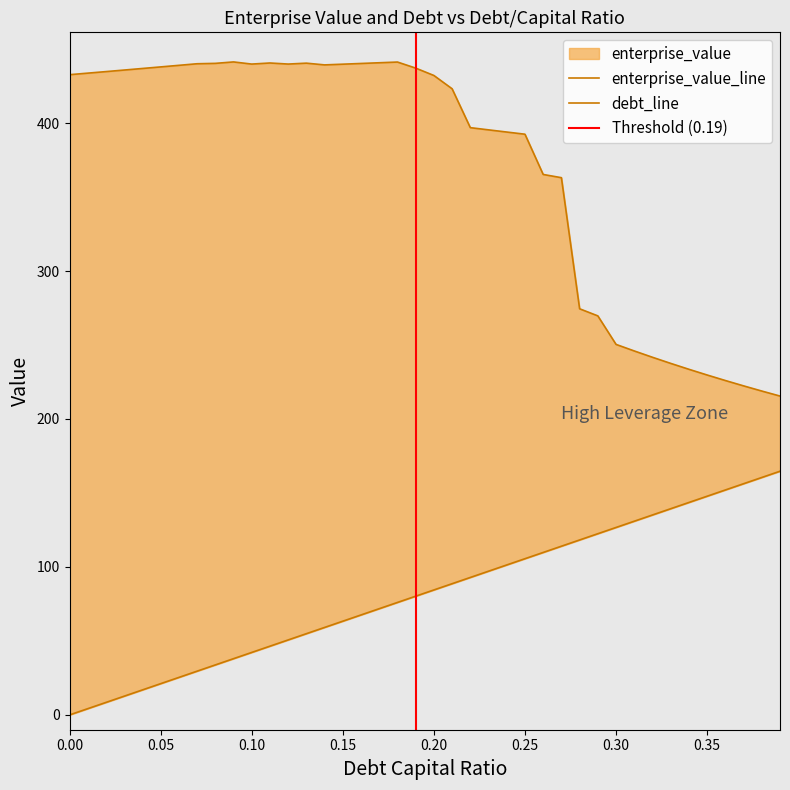

At which label is enterprise_value closest to 328?

0.27